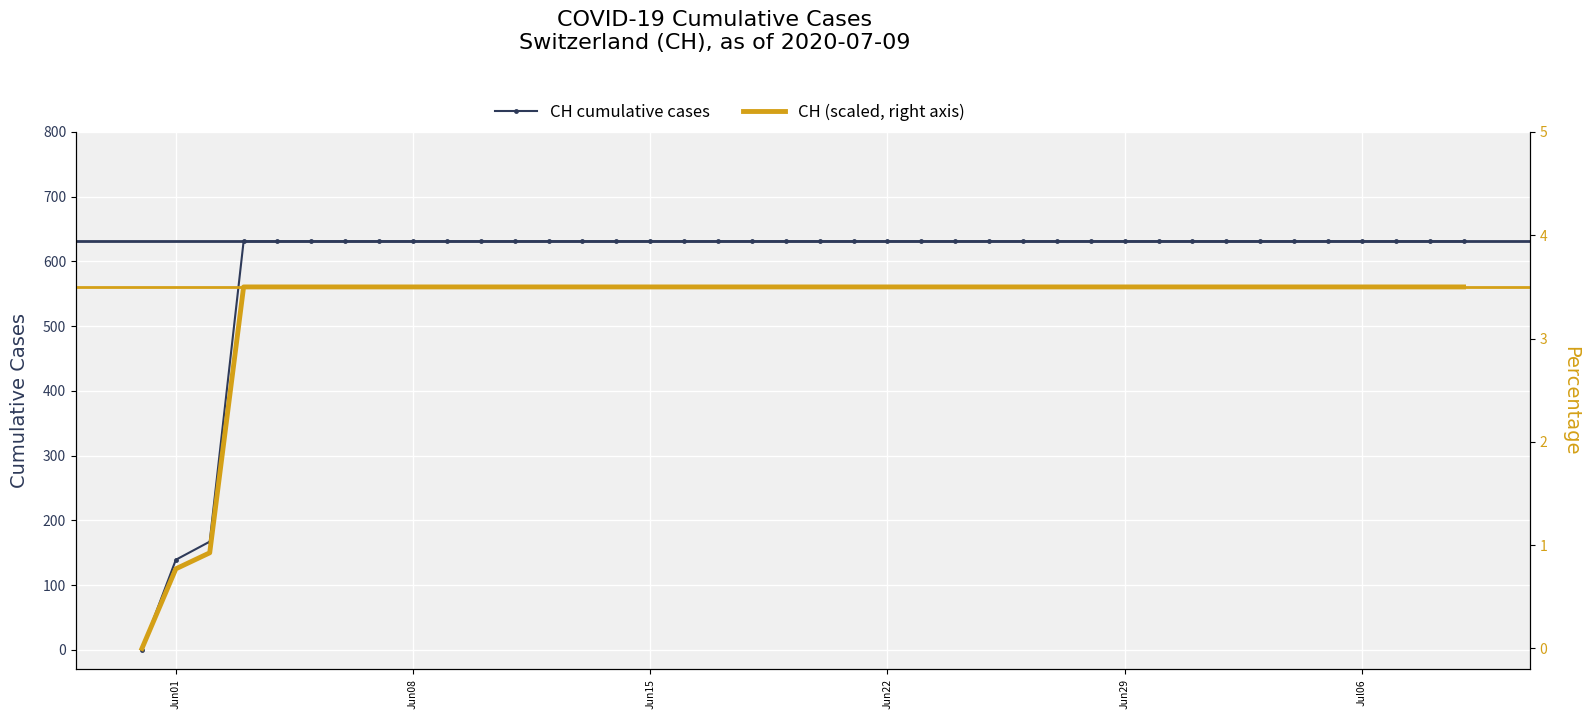

List the series in order of their peak value, lowest first.

CH (scaled, right axis), CH cumulative cases